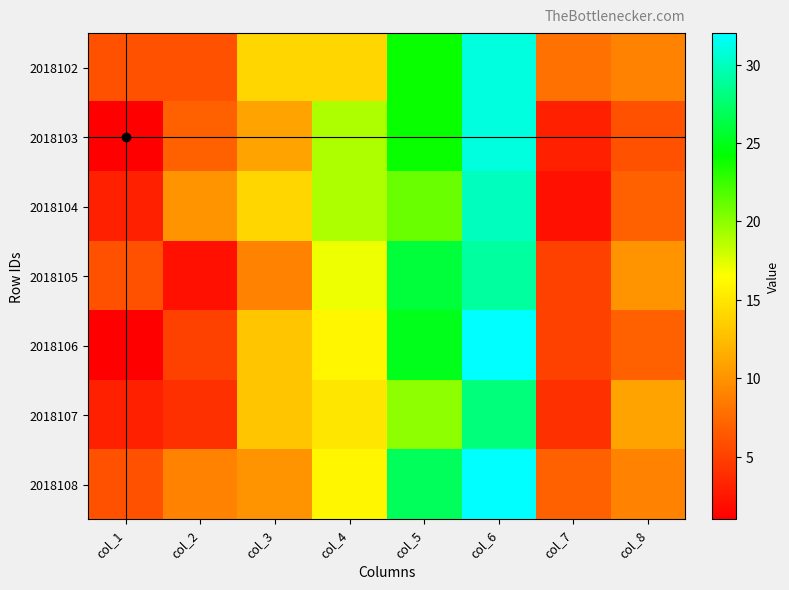

At which category is the sum across all series the highest?

col_6